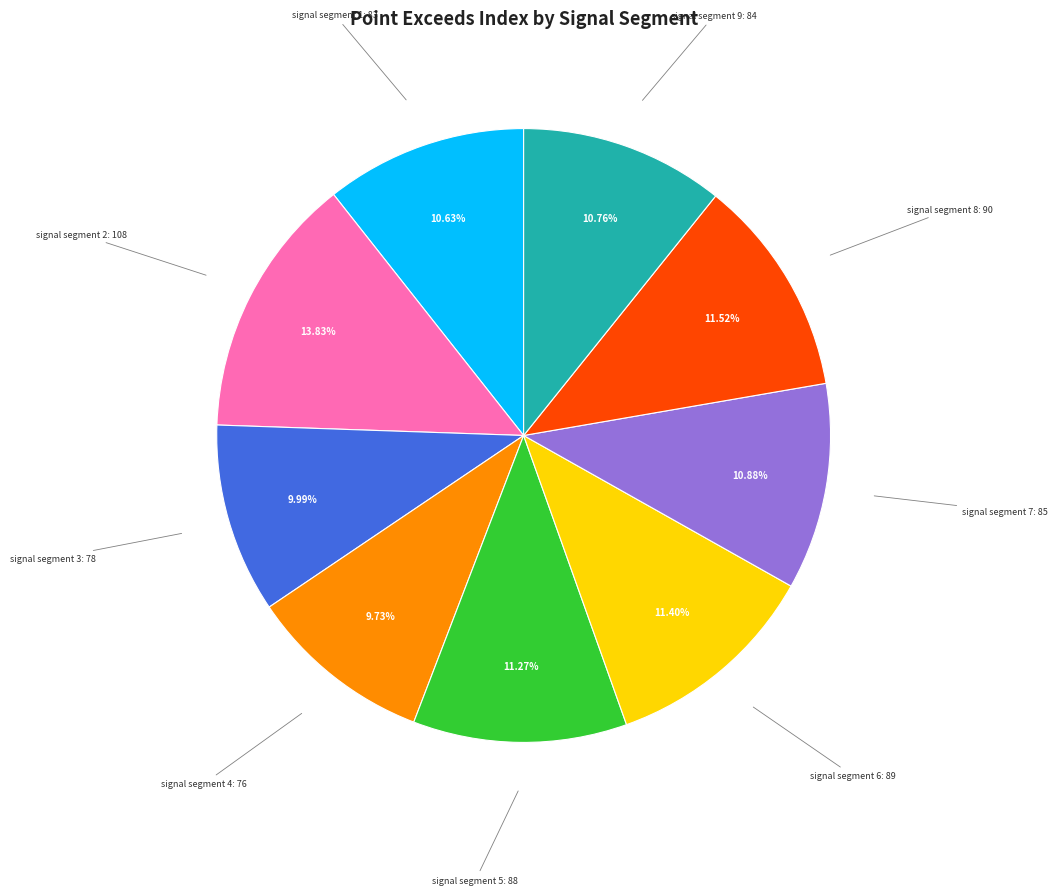

How much of the chart is everything except signal segment 2?

86.2%